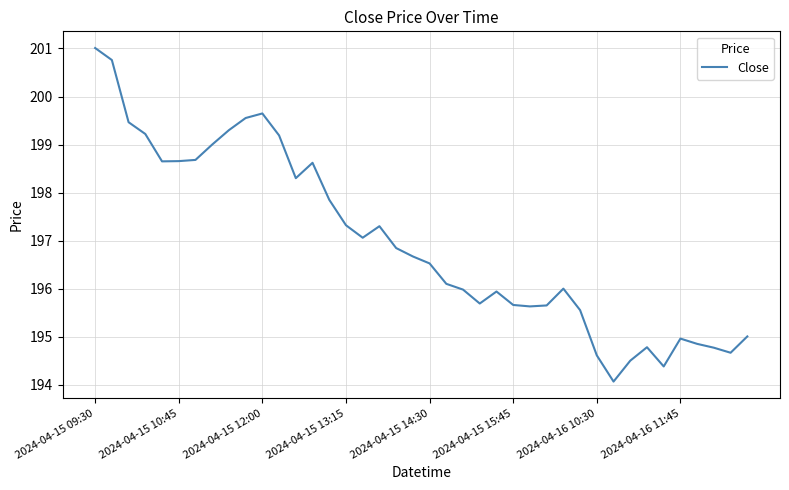

What is the difference between the maximum and minimum values?

6.9